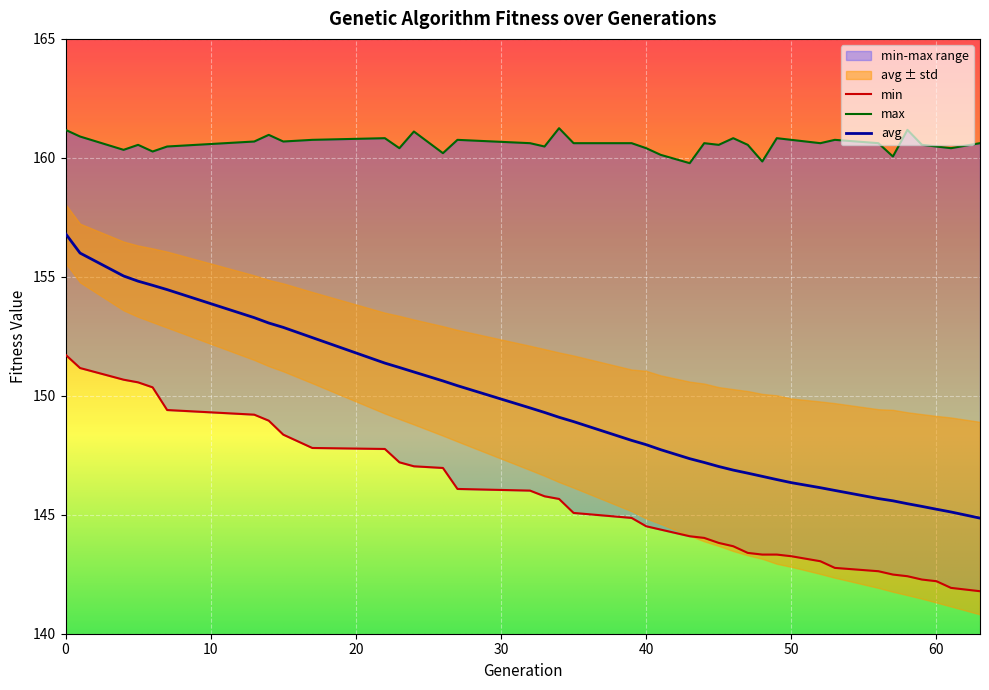

What is the average value of the min series?

145.6